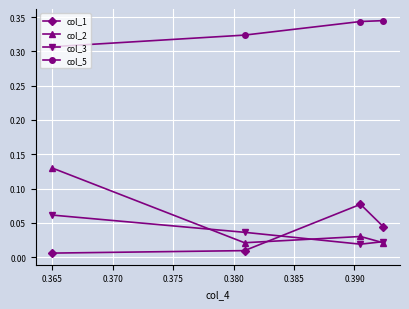

List the series in order of their peak value, lowest first.

col_3, col_1, col_2, col_5